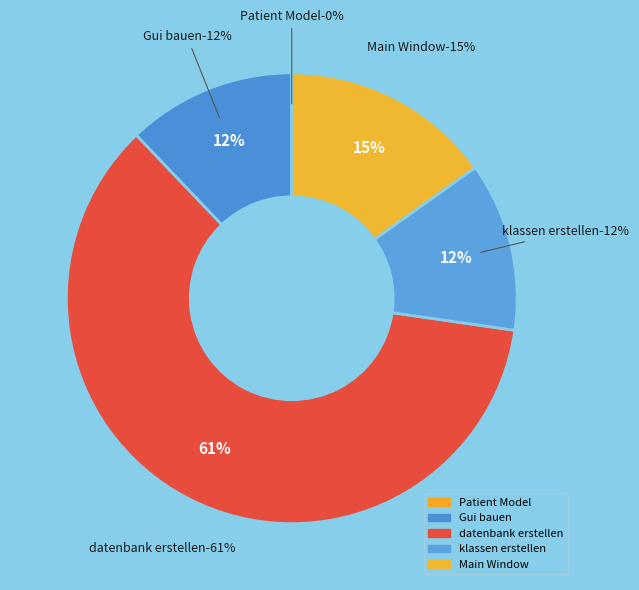

Count the number of slices in the pie.

5